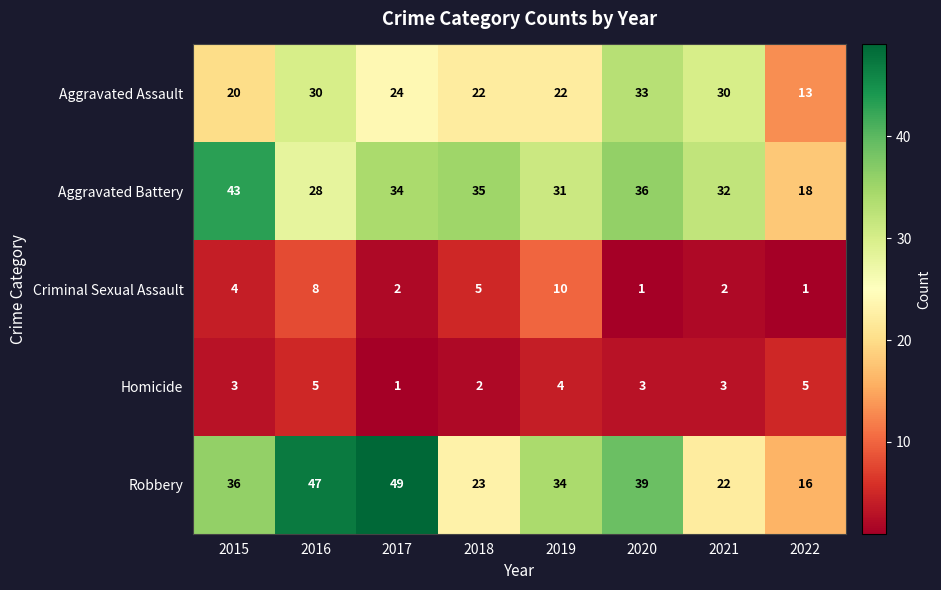

Rank the series at 2017 from lowest to highest value.

Homicide, Criminal Sexual Assault, Aggravated Assault, Aggravated Battery, Robbery